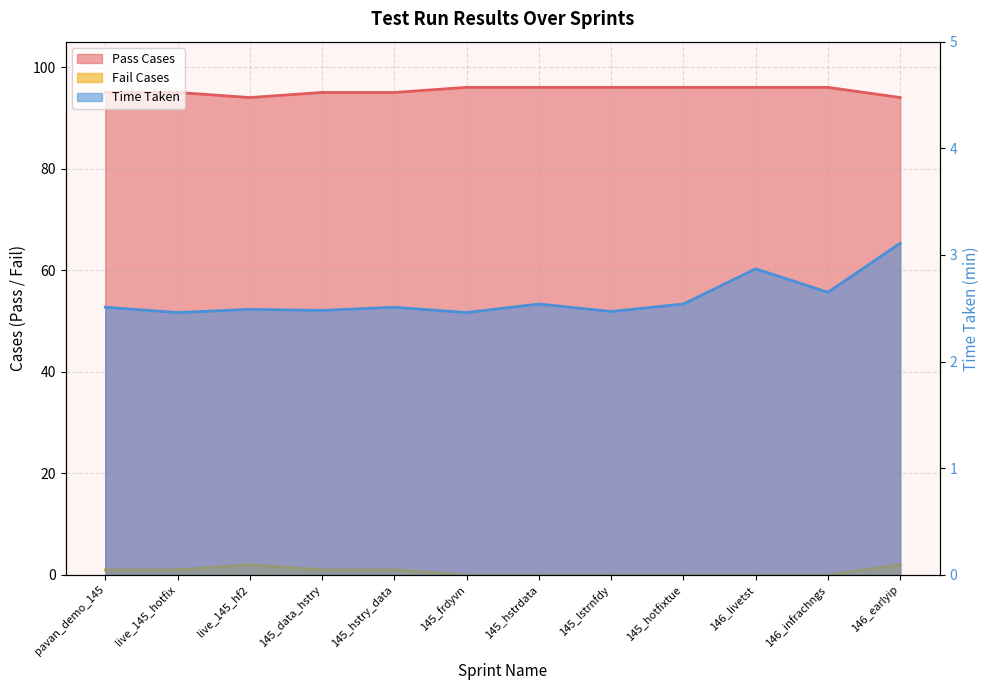

Which category has the lowest value in the Fail Cases series?

145_frdyvn